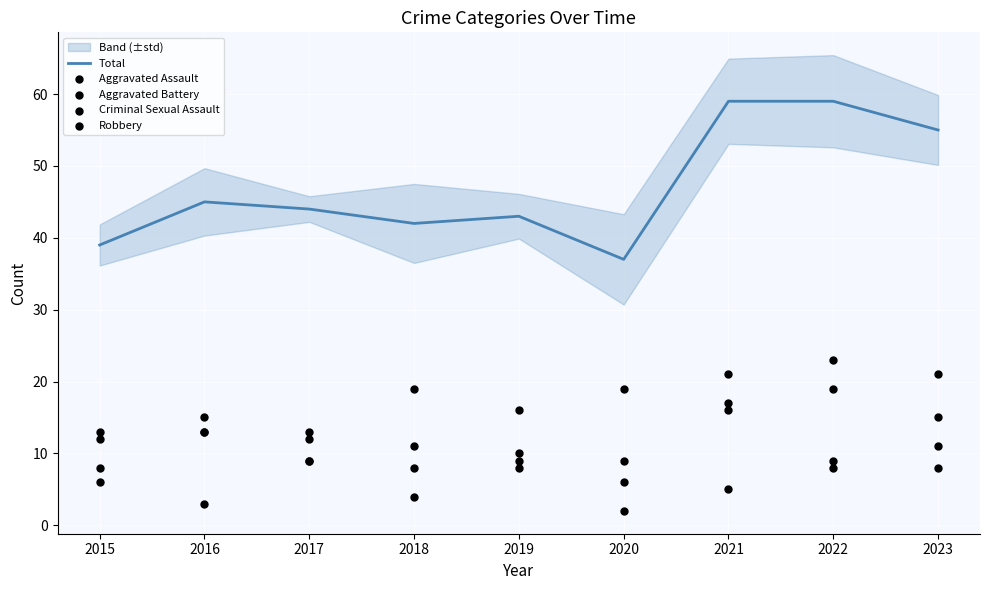

What are all the series names shown in the legend?

Total, Aggravated Assault, Aggravated Battery, Criminal Sexual Assault, Robbery